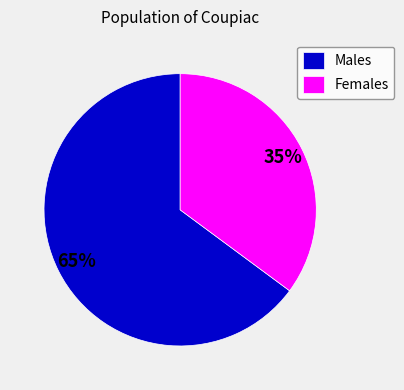

Does any single category account for the majority?

Yes